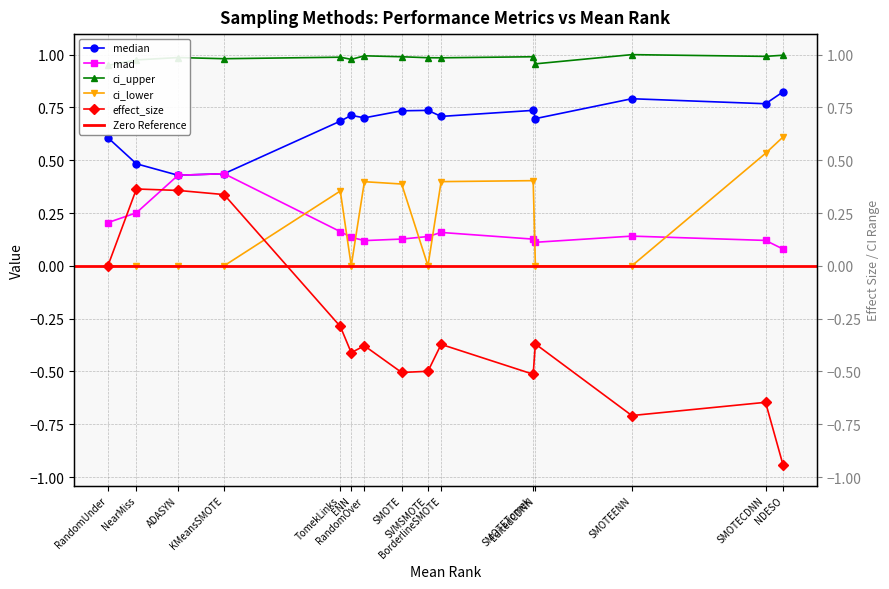

True or false: median has a value of 0.6 at RandomUnder.

True